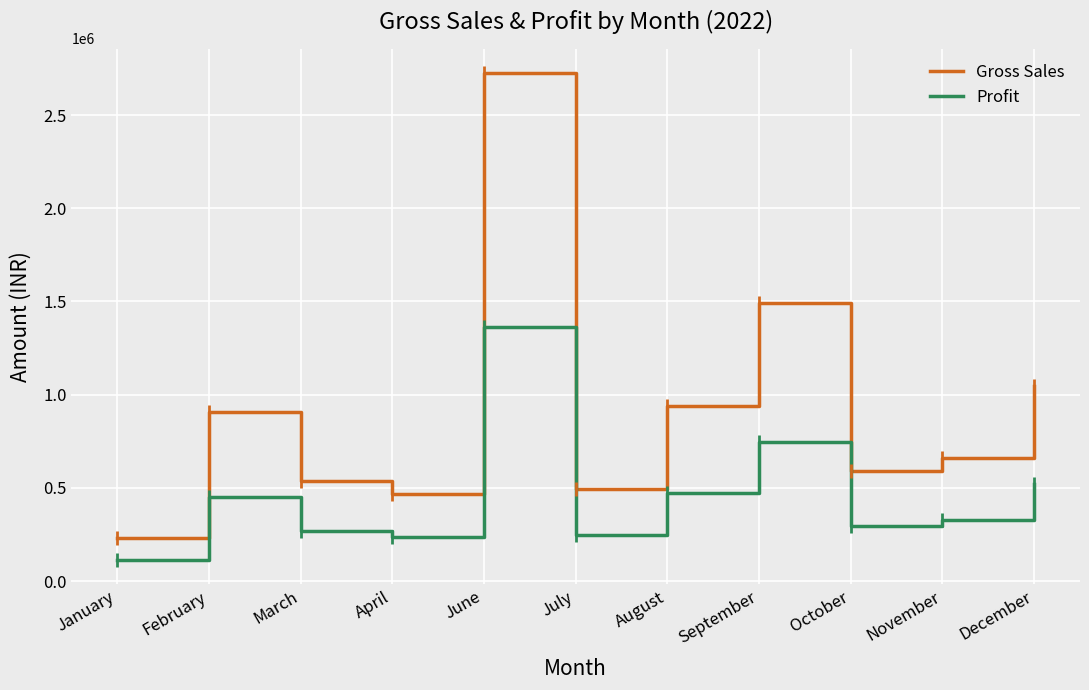

Which series has the largest total across all categories?

Gross Sales